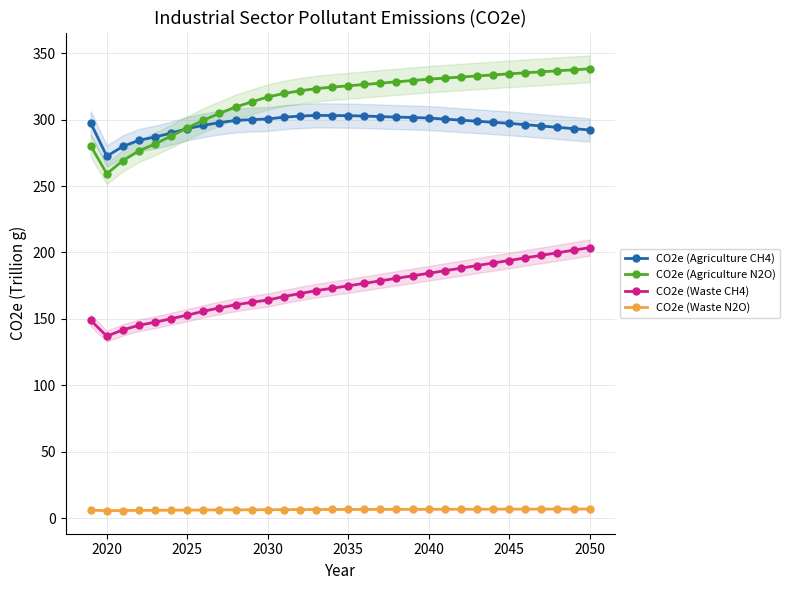

The CO2e (Agriculture CH4) series shows 301.2 at 2040. True or false?

True